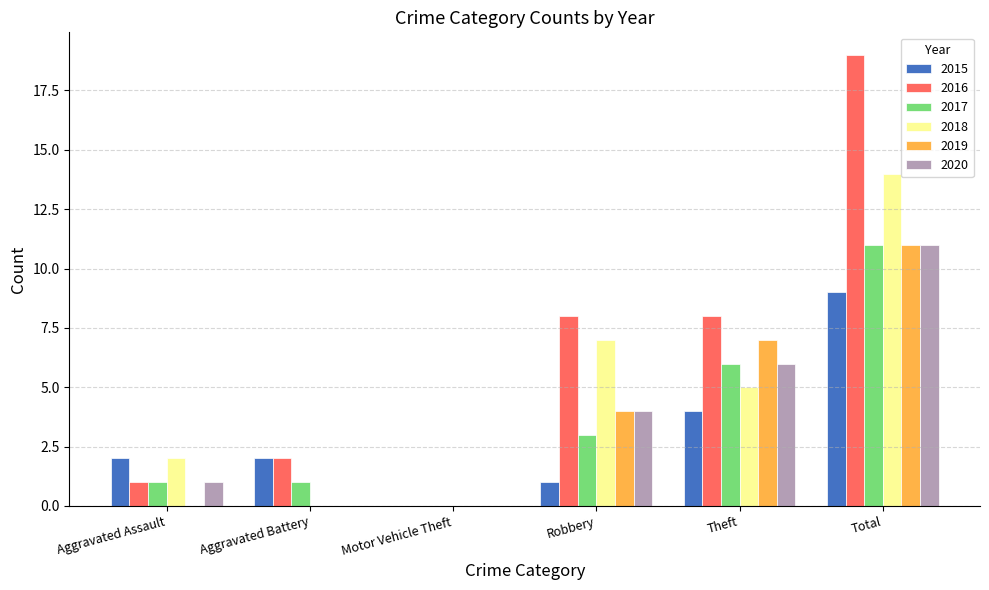

Which category has the highest value in the 2017 series?

Total